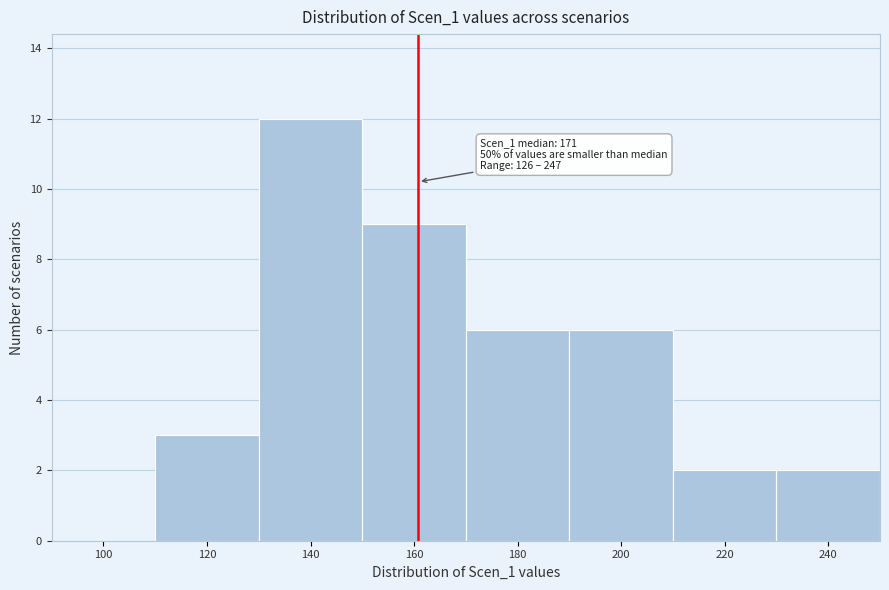

Reading left to right, what are all the values shown in this chart?

100=0	120=3	140=12	160=9	180=6	200=6	220=2	240=2